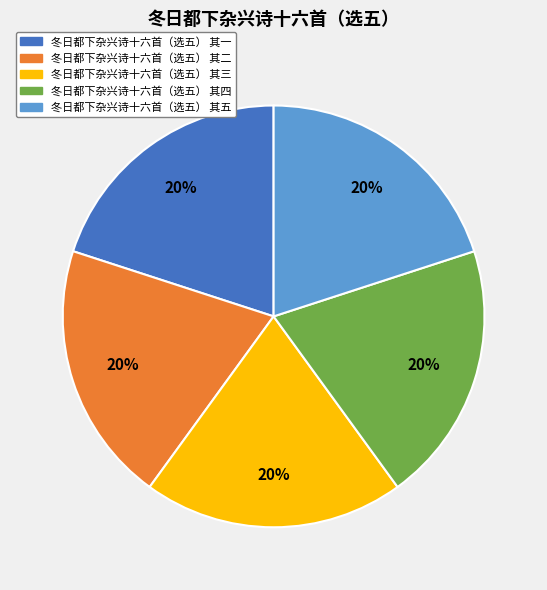

Approximately how many times larger is the value at 冬日都下杂兴诗十六首（选五） 其四 compared to 冬日都下杂兴诗十六首（选五） 其一?

1.0